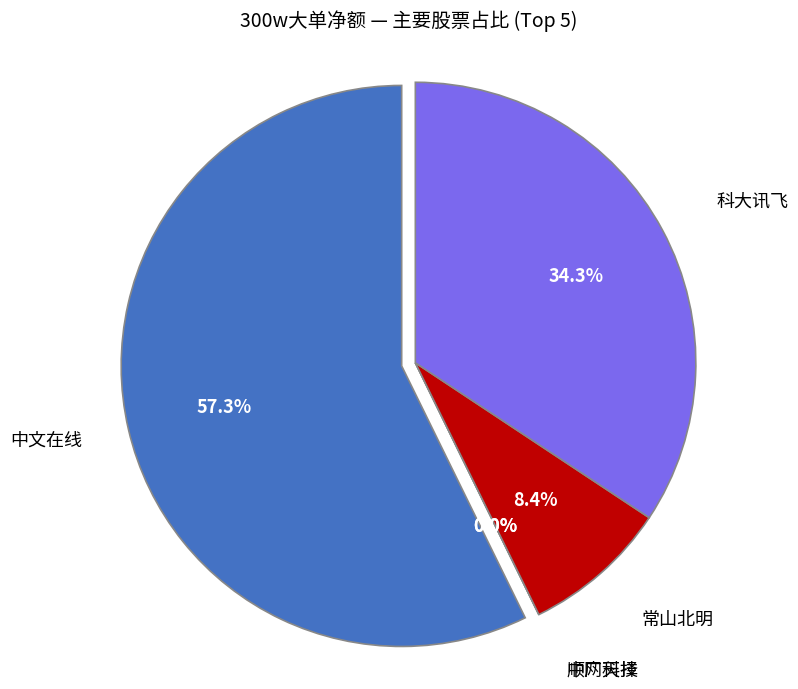

Is the sum of 顺网科技 and 常山北明 greater than half?

No